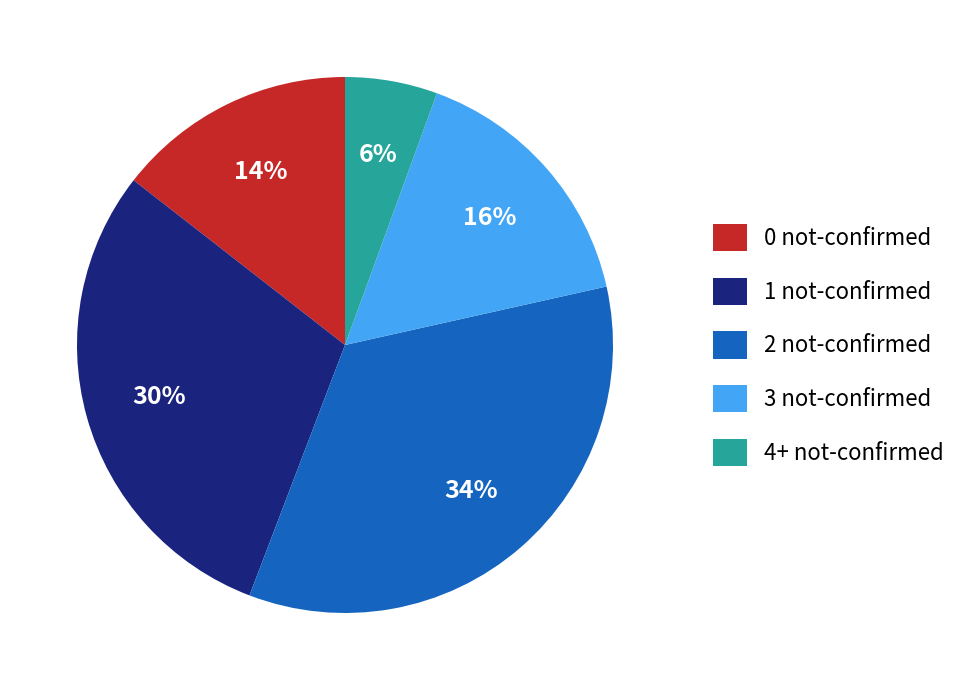

Which category has the biggest portion of the pie?

2 not-confirmed